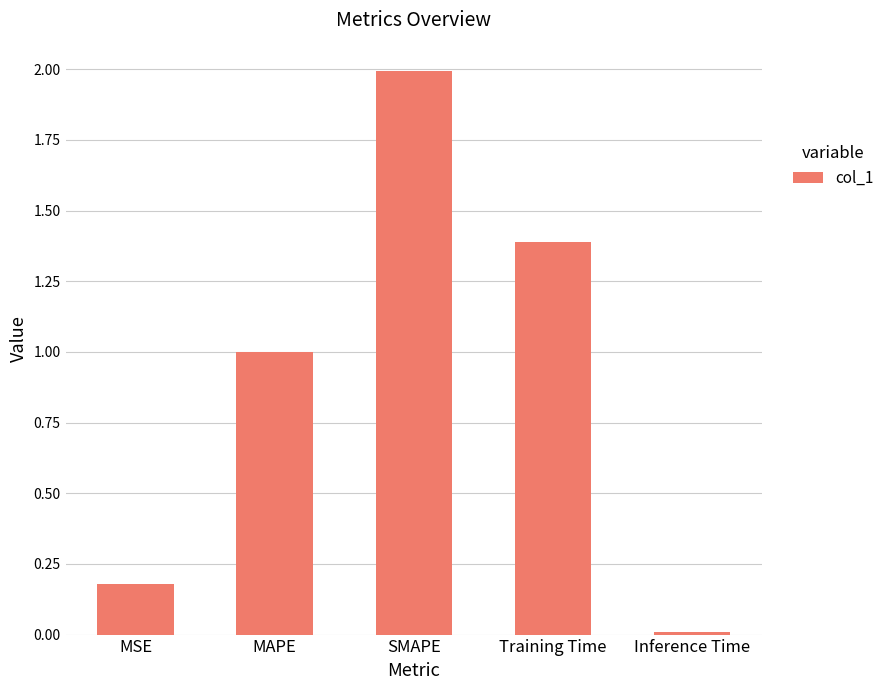

What is the change in value from MAPE to Inference Time?

-1.0